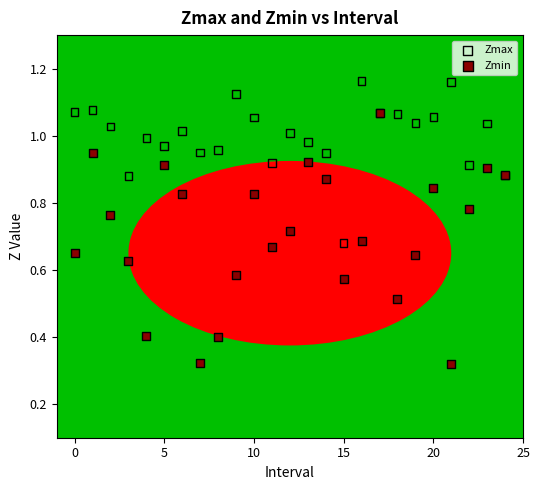

Which series has the largest Y range (max minus min)?

Zmin